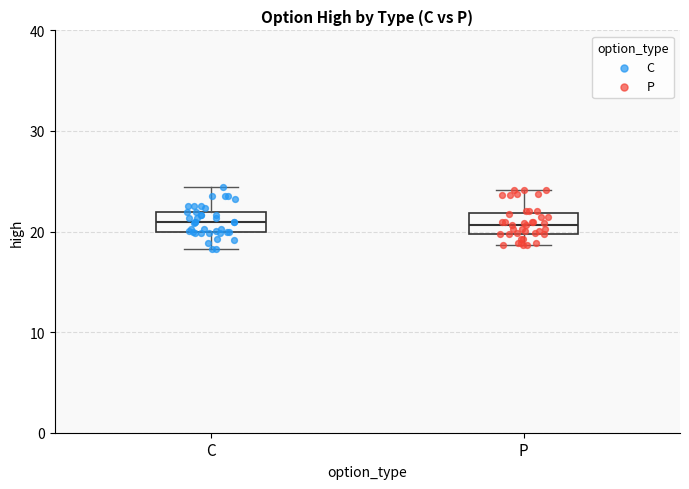

Where is the upper edge of the box for C on the y-axis? The values are not printed on the chart, so give them approximately, as read against the axis.

22